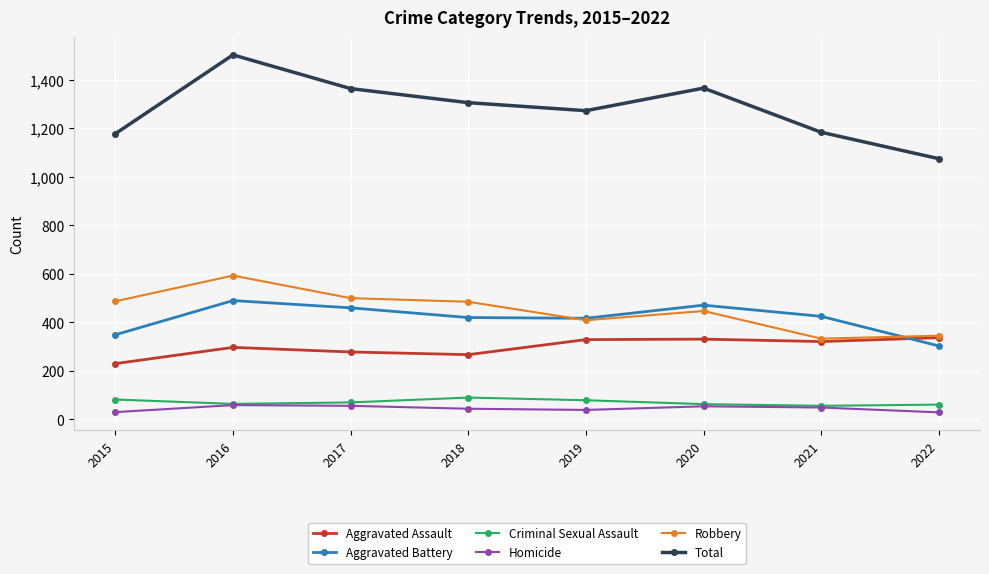

What is the value of the Aggravated Assault point at the 1st from the left?

230